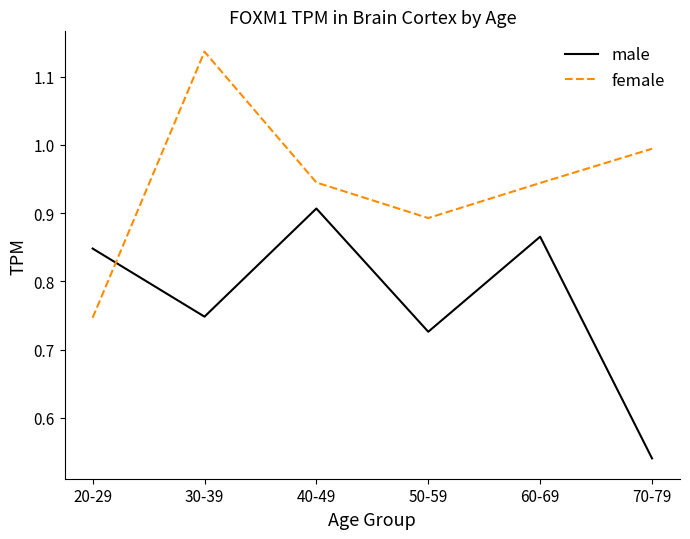

What is the sum of the male values at 20-29 and 40-49?

1.8